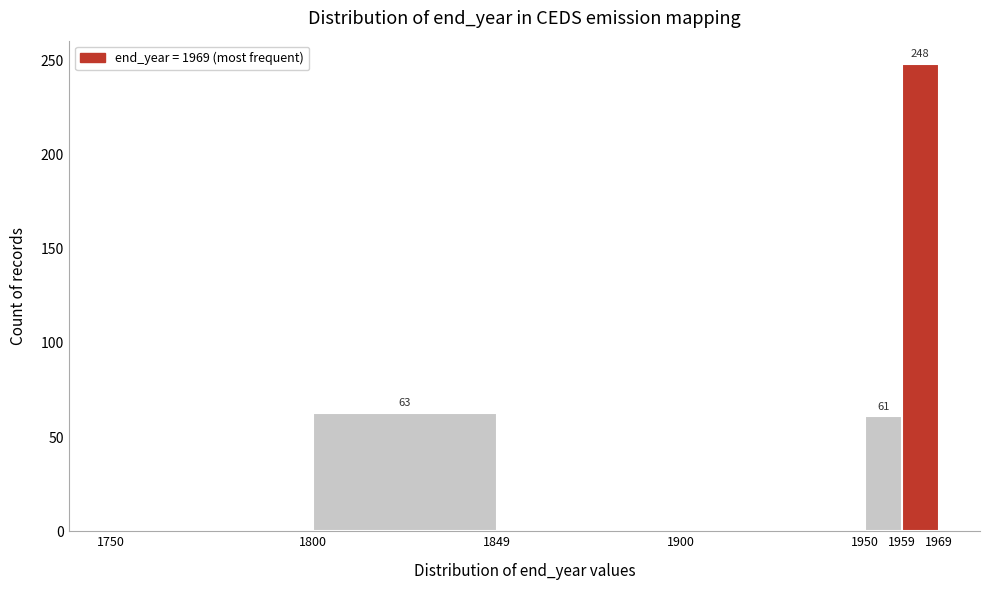

Reading left to right, list all the values displayed in this chart.

1750=0	1800=63	1849=0	1900=0	1950=61	1959=248